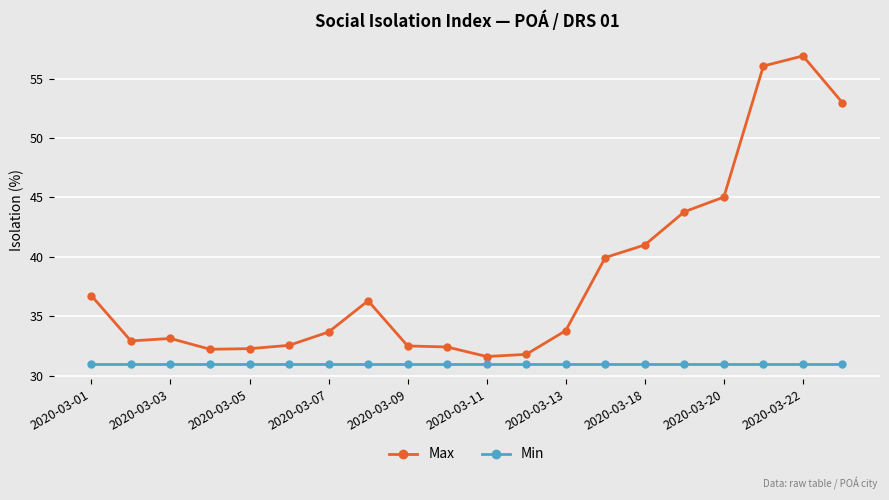

What is the minimum value for Min?

31.0